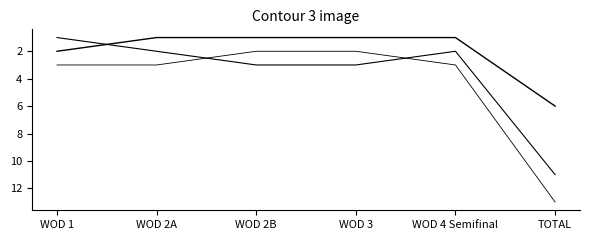

How many lines are shown in the chart?

3